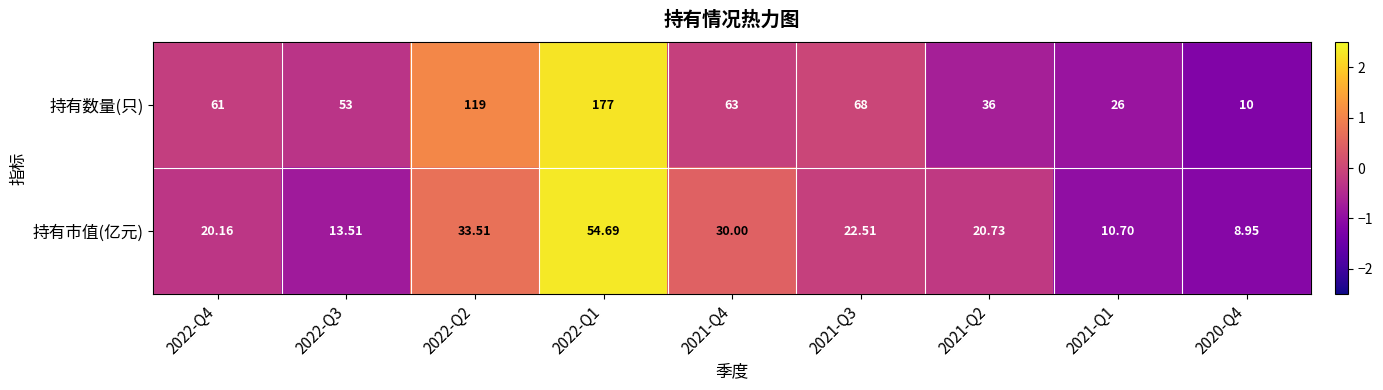

At 2021-Q4, list the series in order from smallest to largest.

持有市值(亿元), 持有数量(只)